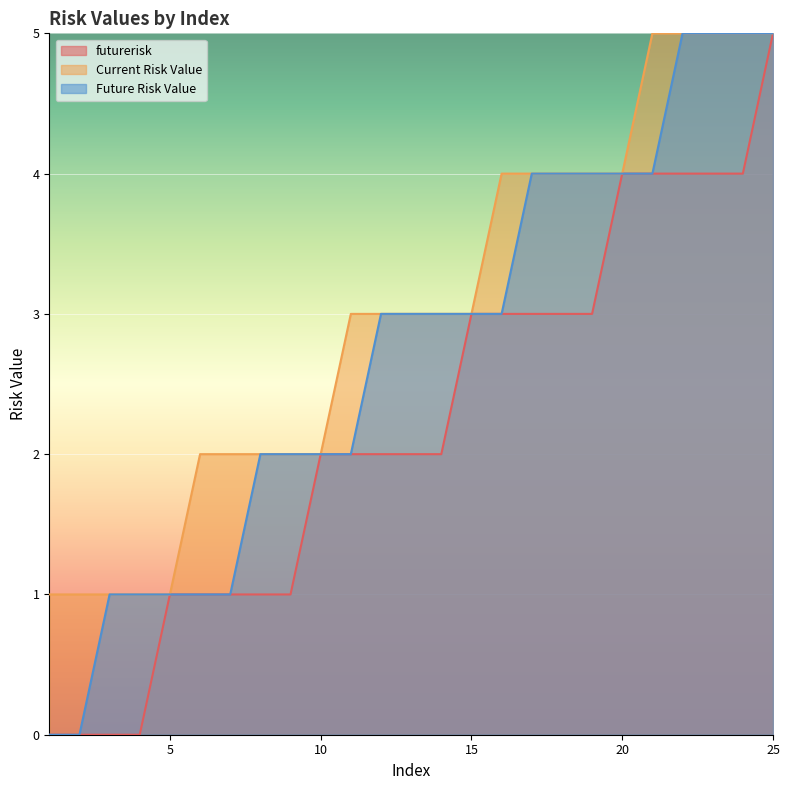

How many lines are shown in the chart?

3